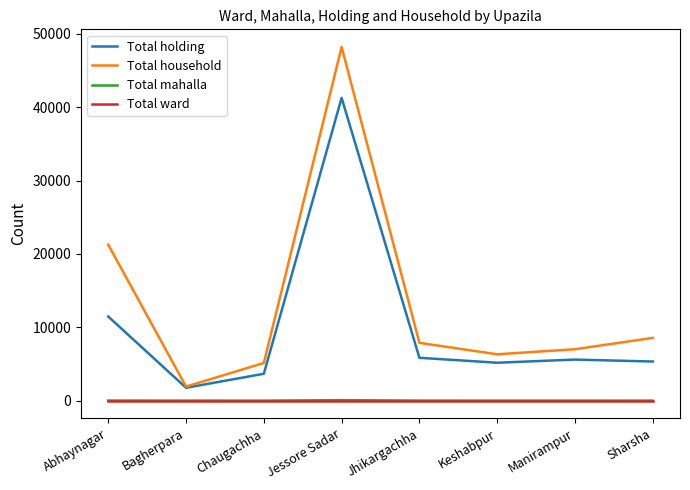

Which series has the widest spread of values?

Total household